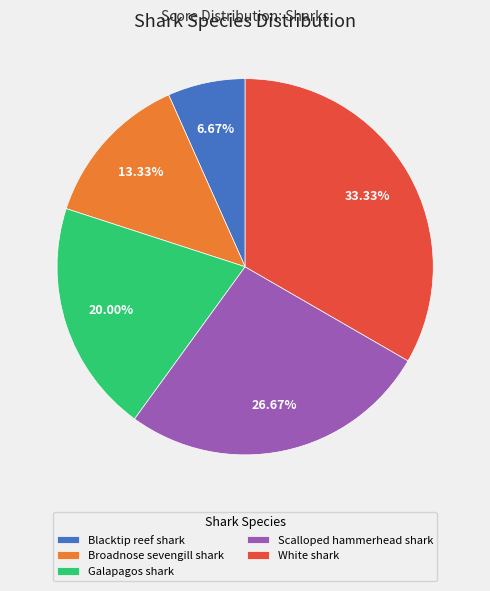

What percentage is the White shark slice, to the nearest percent?

33%